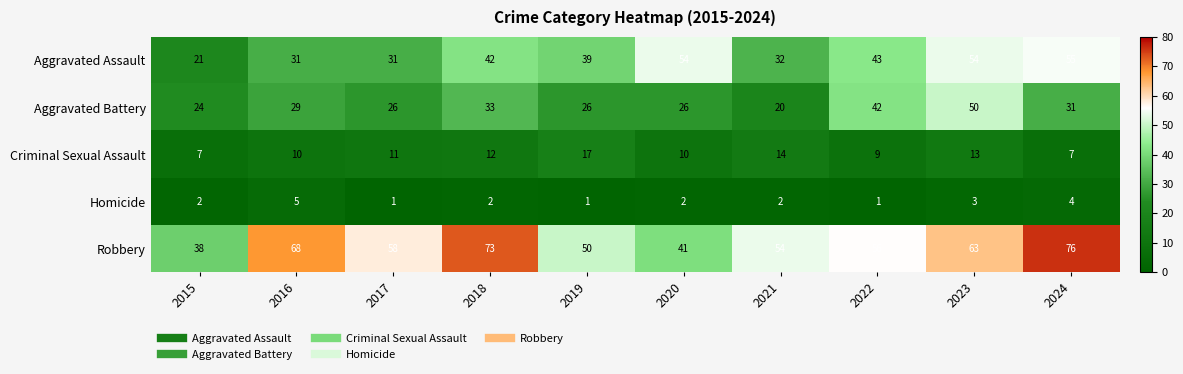

What is the sum of the Aggravated Battery values at 2016 and 2022?

71